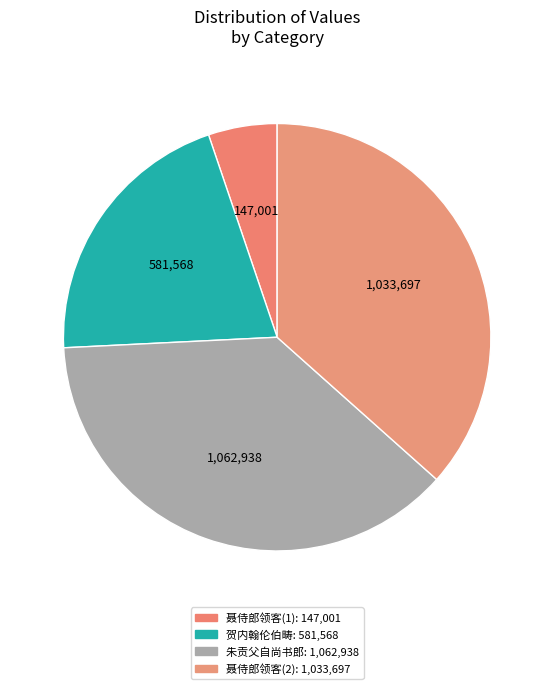

How many slices are in this pie chart?

4